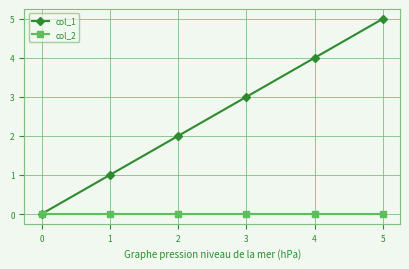

Reading left to right, extract all data points from this chart.

col_1: 0	1	2	3	4	5
col_2: 0	0	0	0	0	0